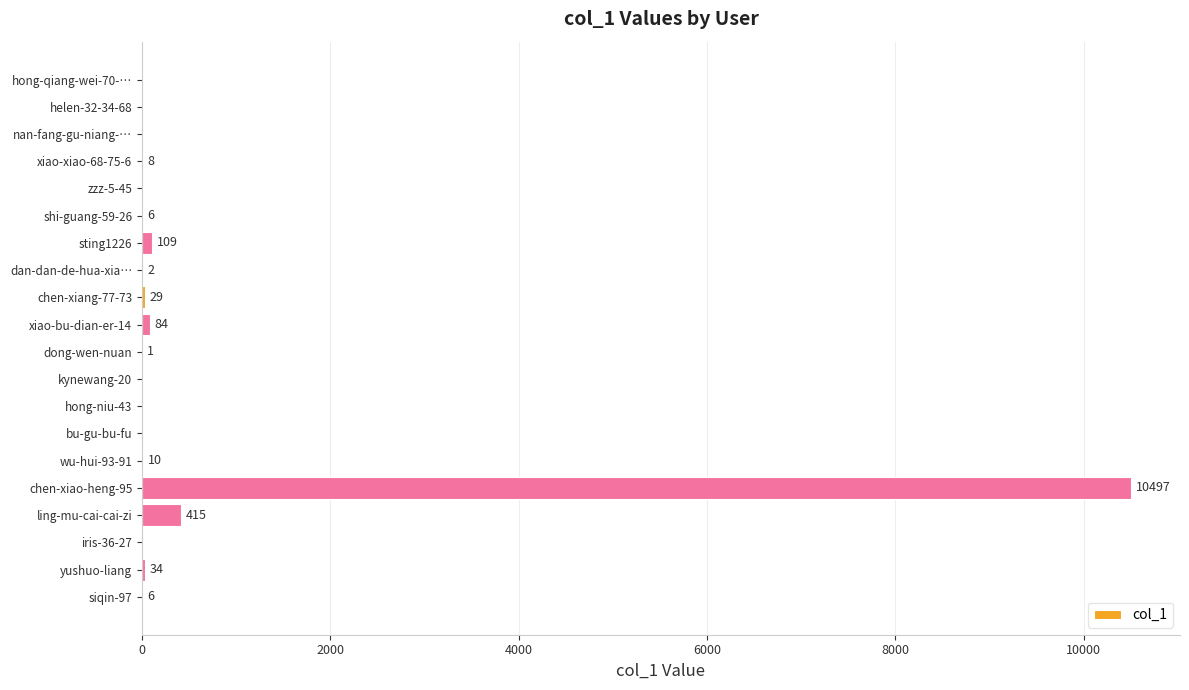

True or false: the data shows 10497 at chen-xiao-heng-95.

True